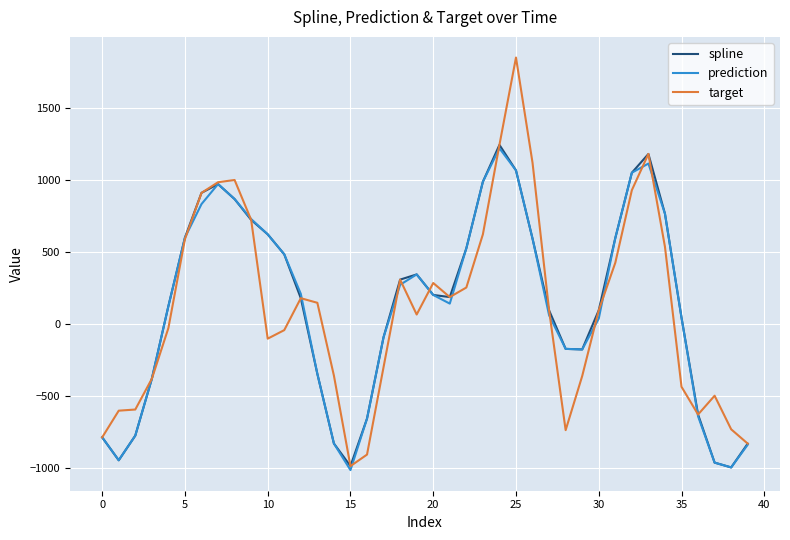

Which series has the widest spread of values?

target